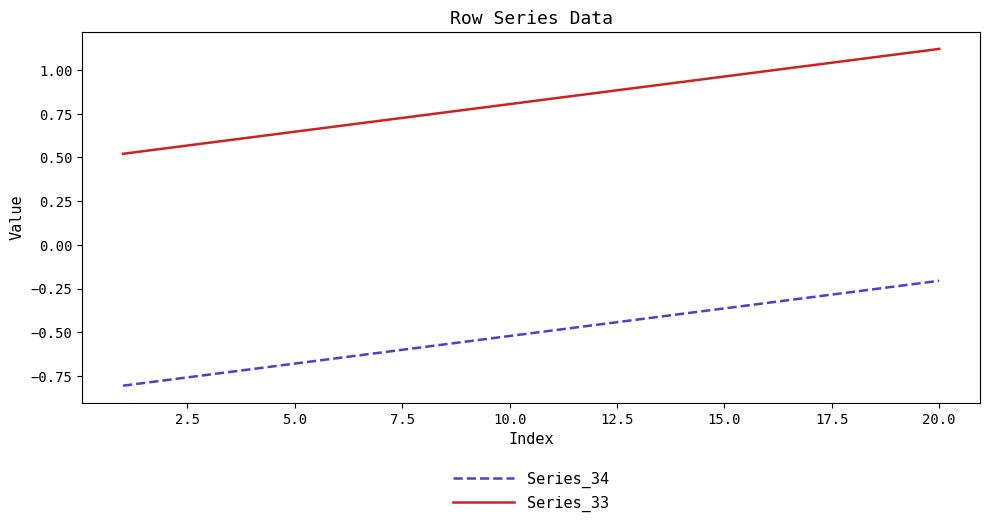

True or false: Series_33 and Series_34 intersect in this chart.

False